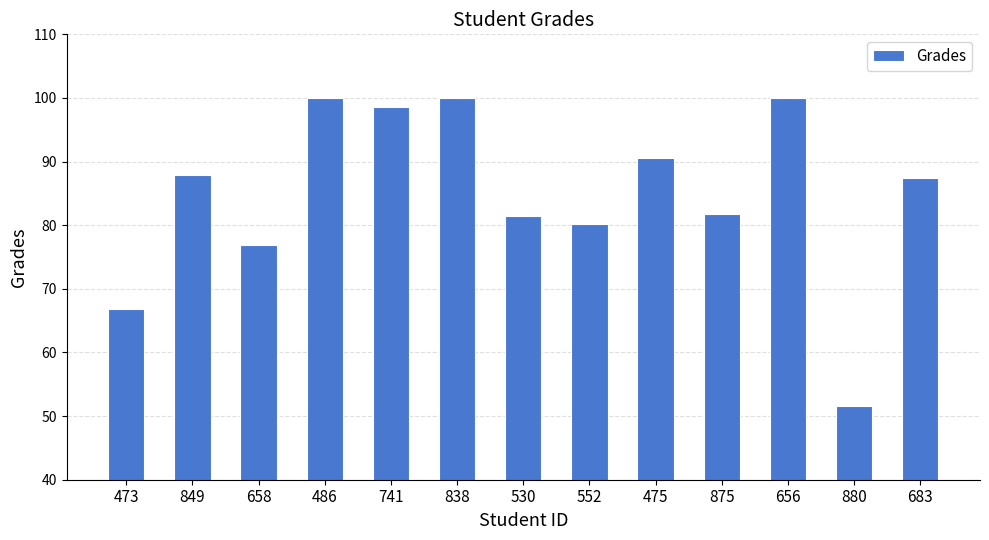

Where is the data nearest to the value 75?

658